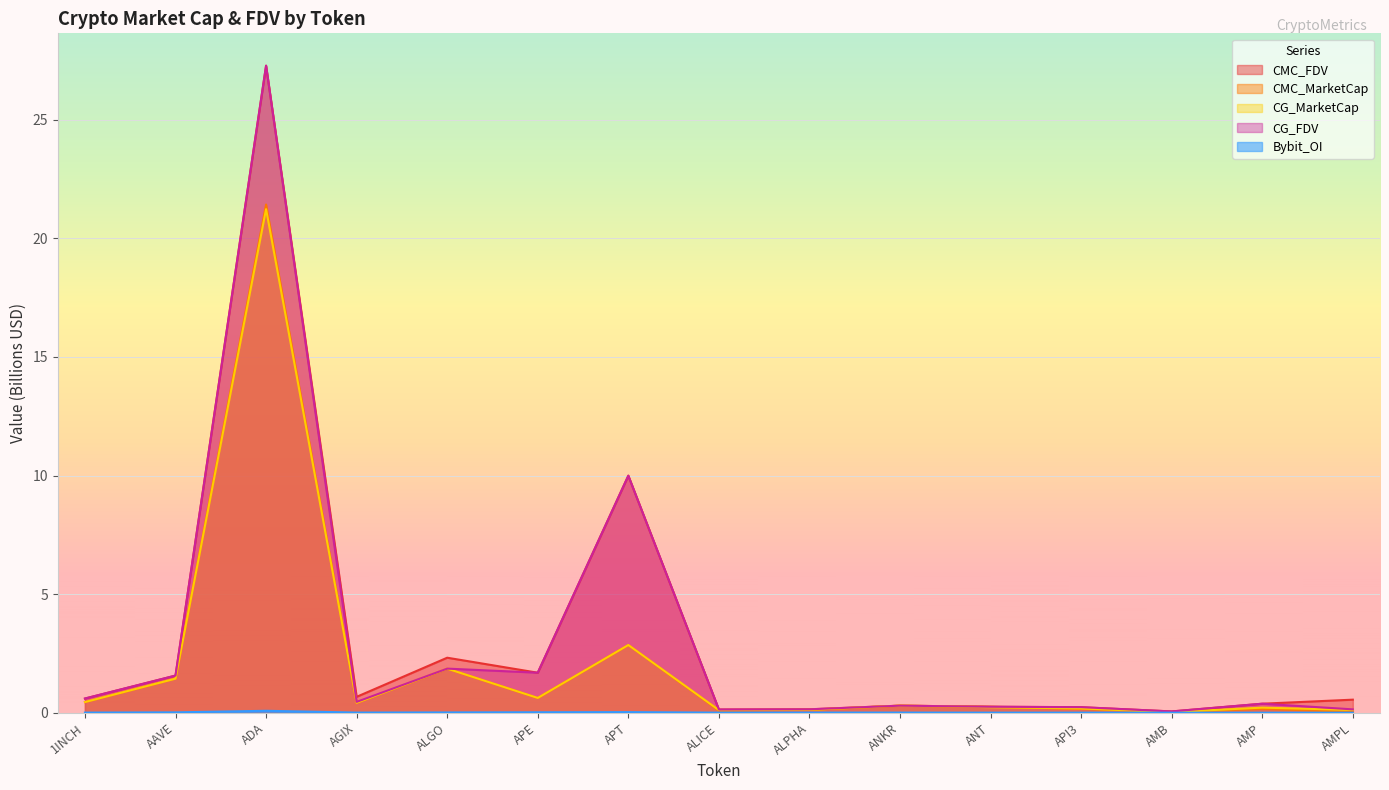

What is the average value of the CMC_FDV series?

3.1